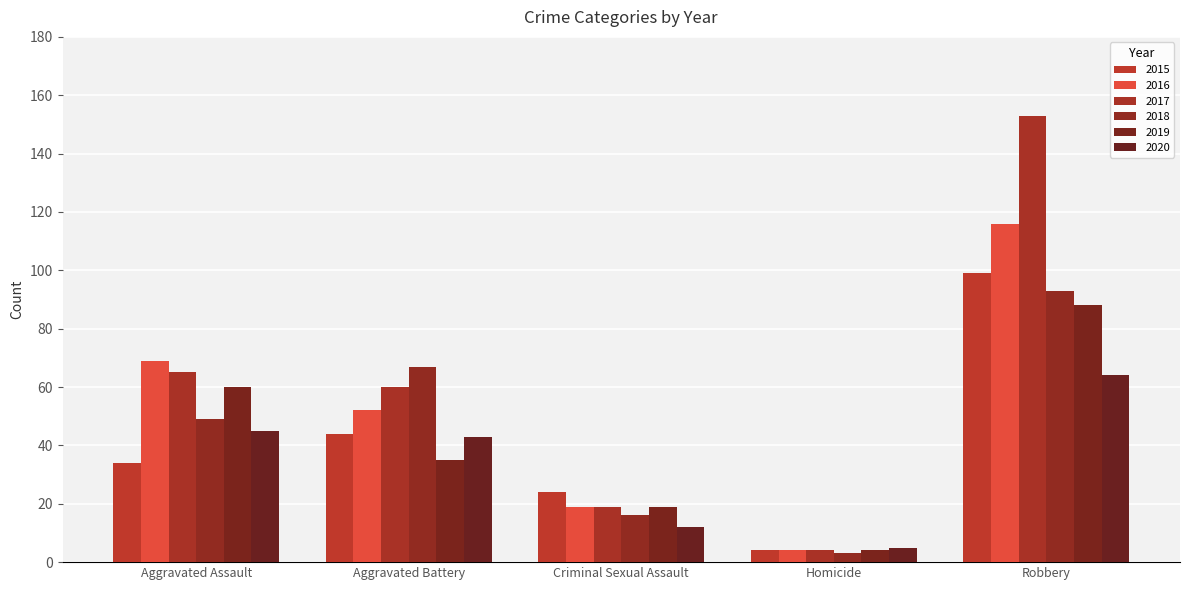

What is the label of the 3rd bar from the right?

Criminal Sexual Assault